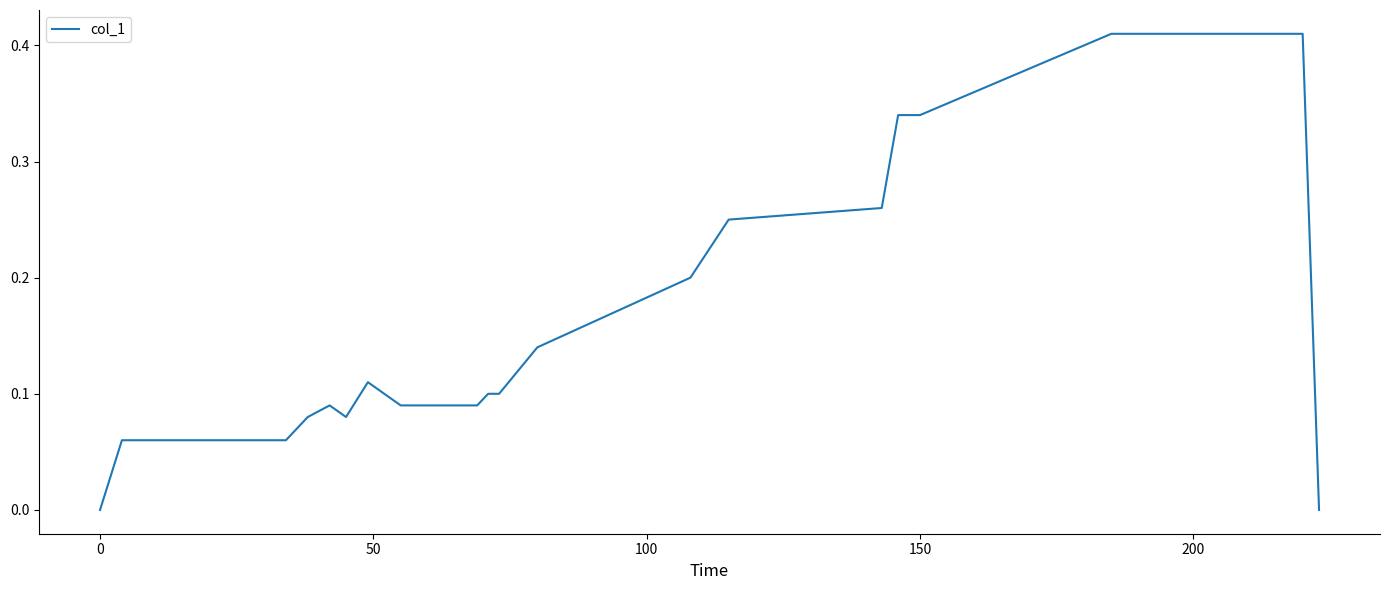

How many points are higher than both their immediate neighbors (excluding endpoints)?

2